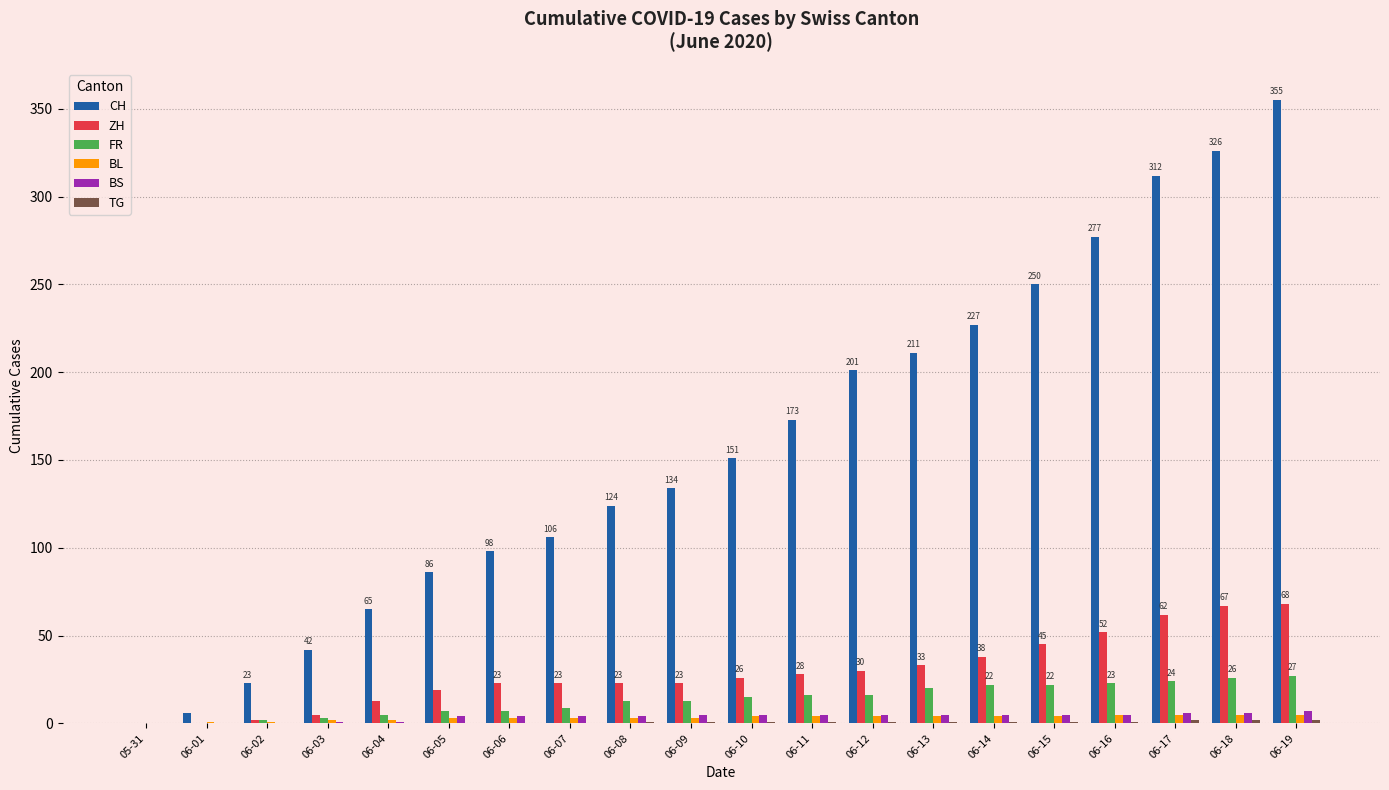

The CH series shows 71 at 06-09. True or false?

False